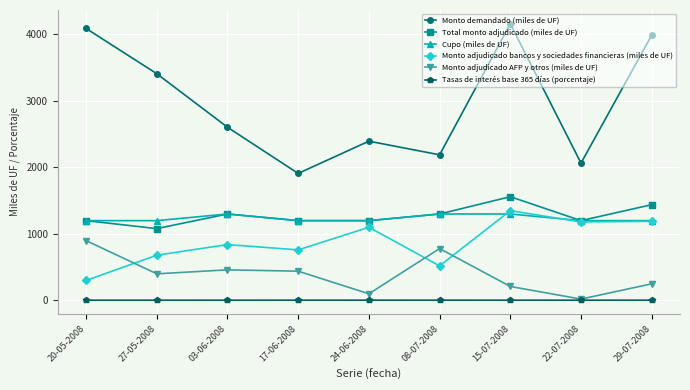

Which series has the largest range (max minus min)?

Monto demandado (miles de UF)